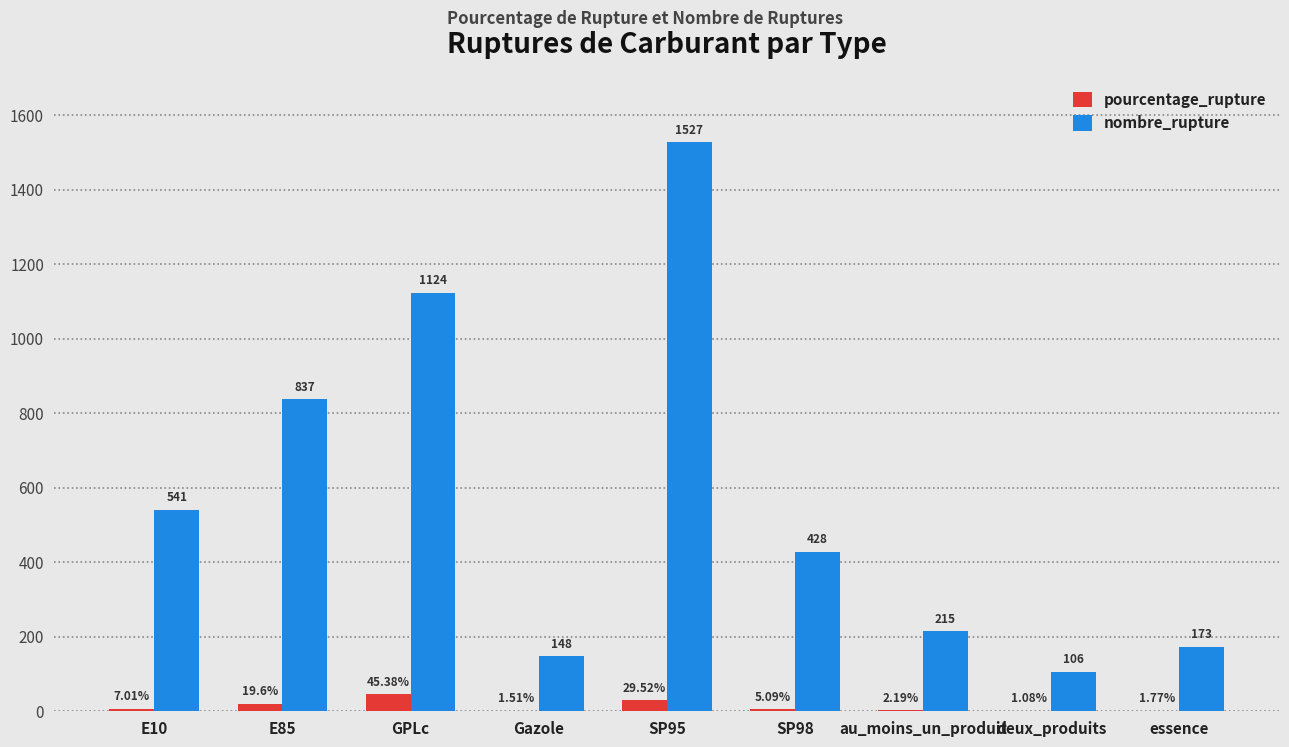

Which category has the highest value in the pourcentage_rupture series?

GPLc